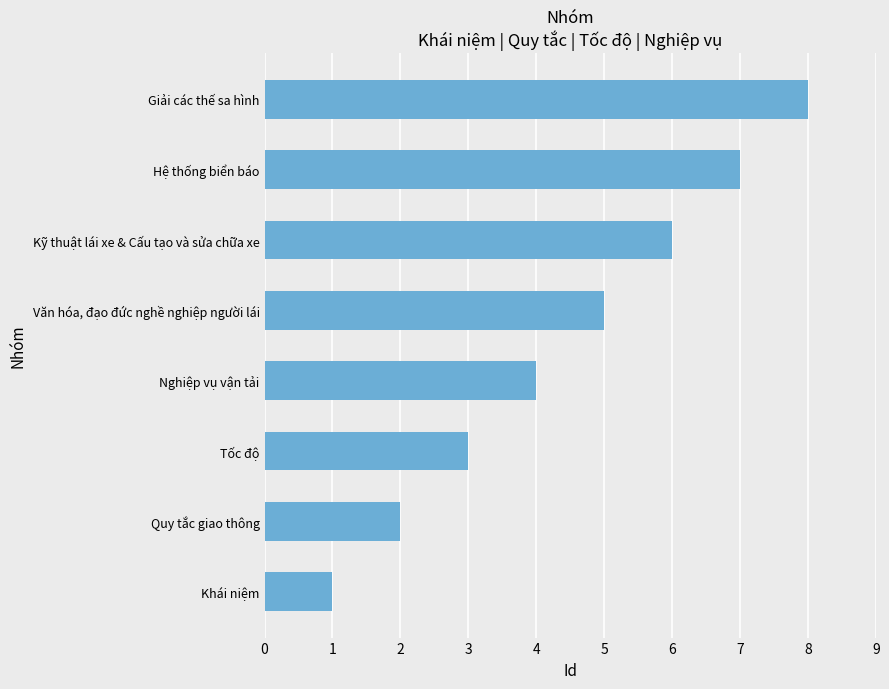

How many series are shown in this chart?

1